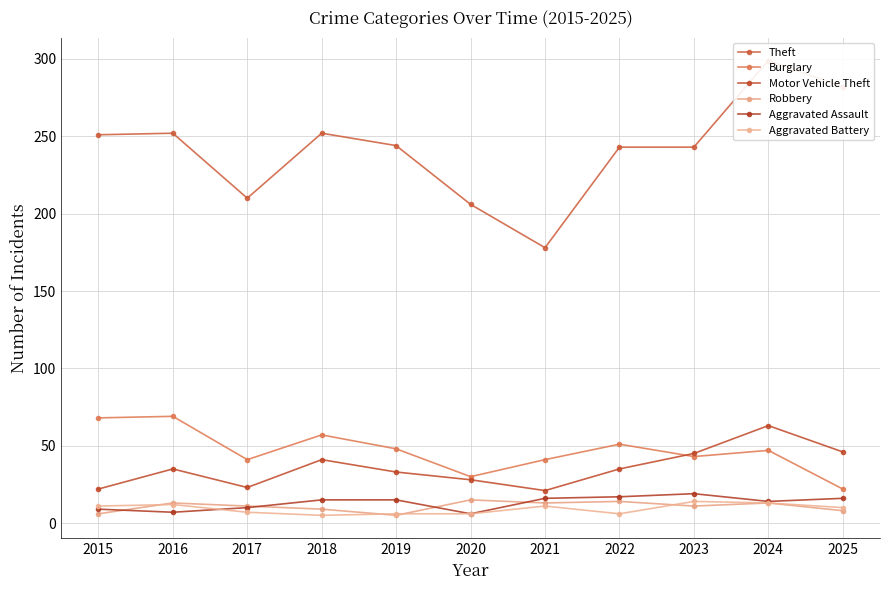

True or false: Burglary and Motor Vehicle Theft intersect in this chart.

True